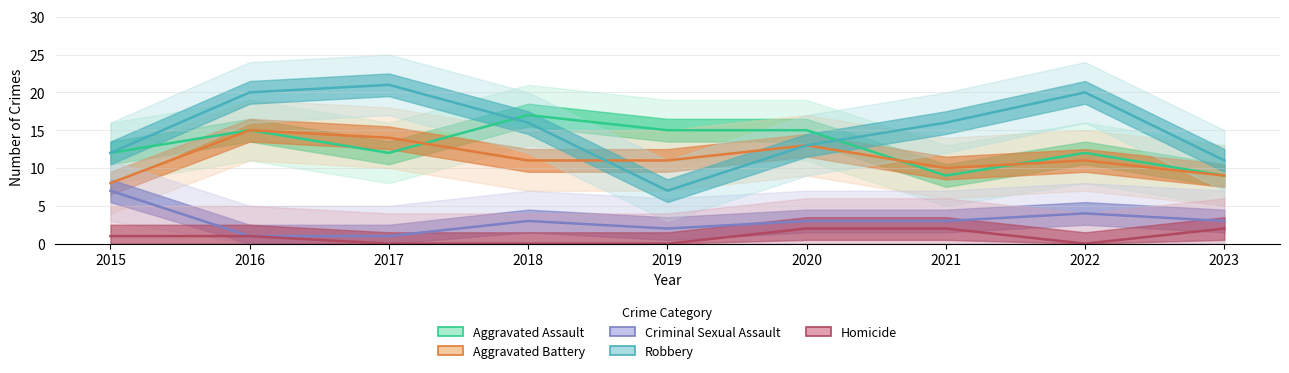

True or false: Aggravated Battery and Criminal Sexual Assault cross at least once.

False